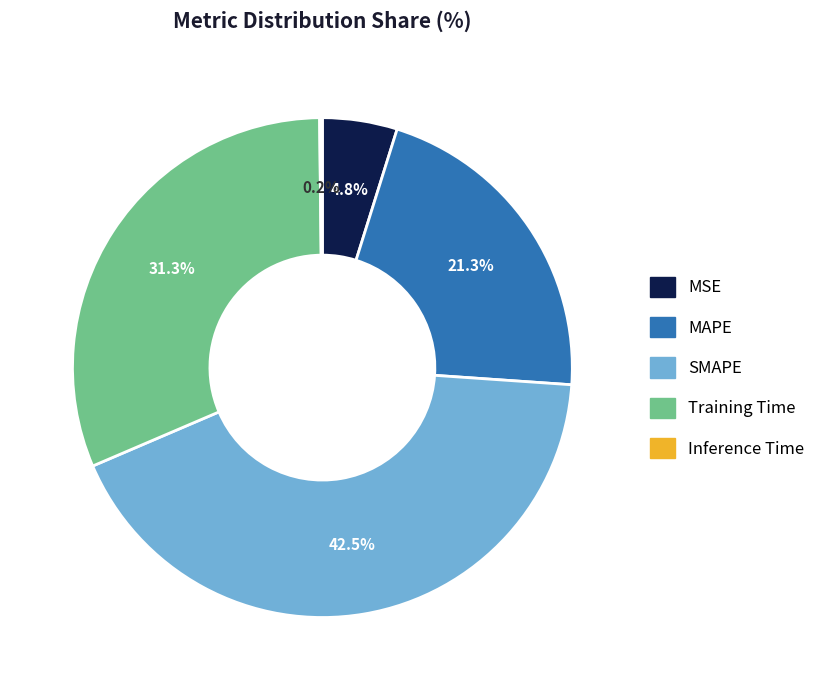

To the nearest percent, what is the average slice percentage?

20%